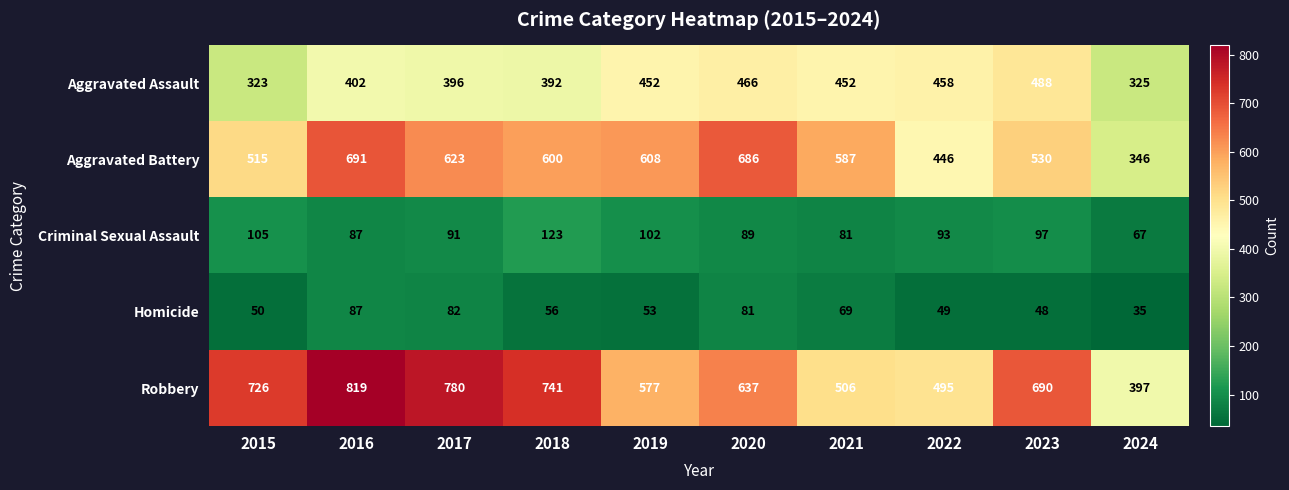

What value does the Homicide series have at 2024?

35